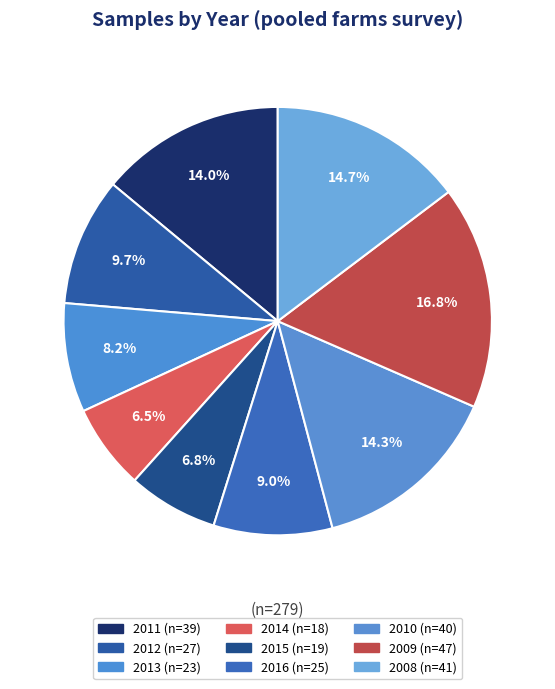

Which category has the biggest portion of the pie?

2009